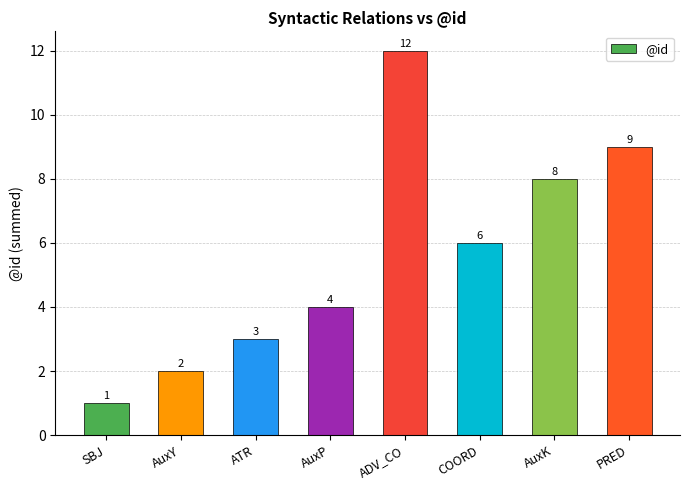

Reading right to left, list all the values displayed in this chart.

PRED=9	AuxK=8	COORD=6	ADV_CO=12	AuxP=4	ATR=3	AuxY=2	SBJ=1